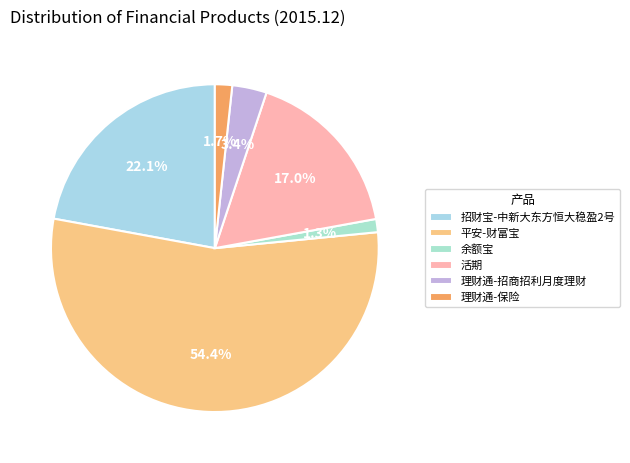

To the nearest percent, what percentage of the pie is 理财通-招商招利月度理财?

3%